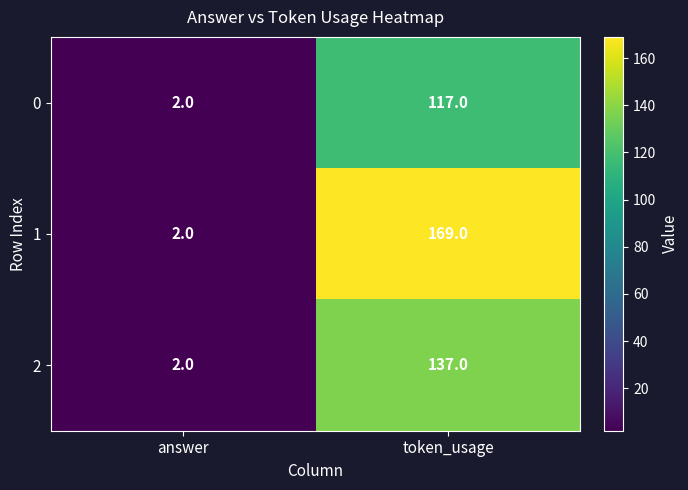

What is the minimum value shown in the chart?

2